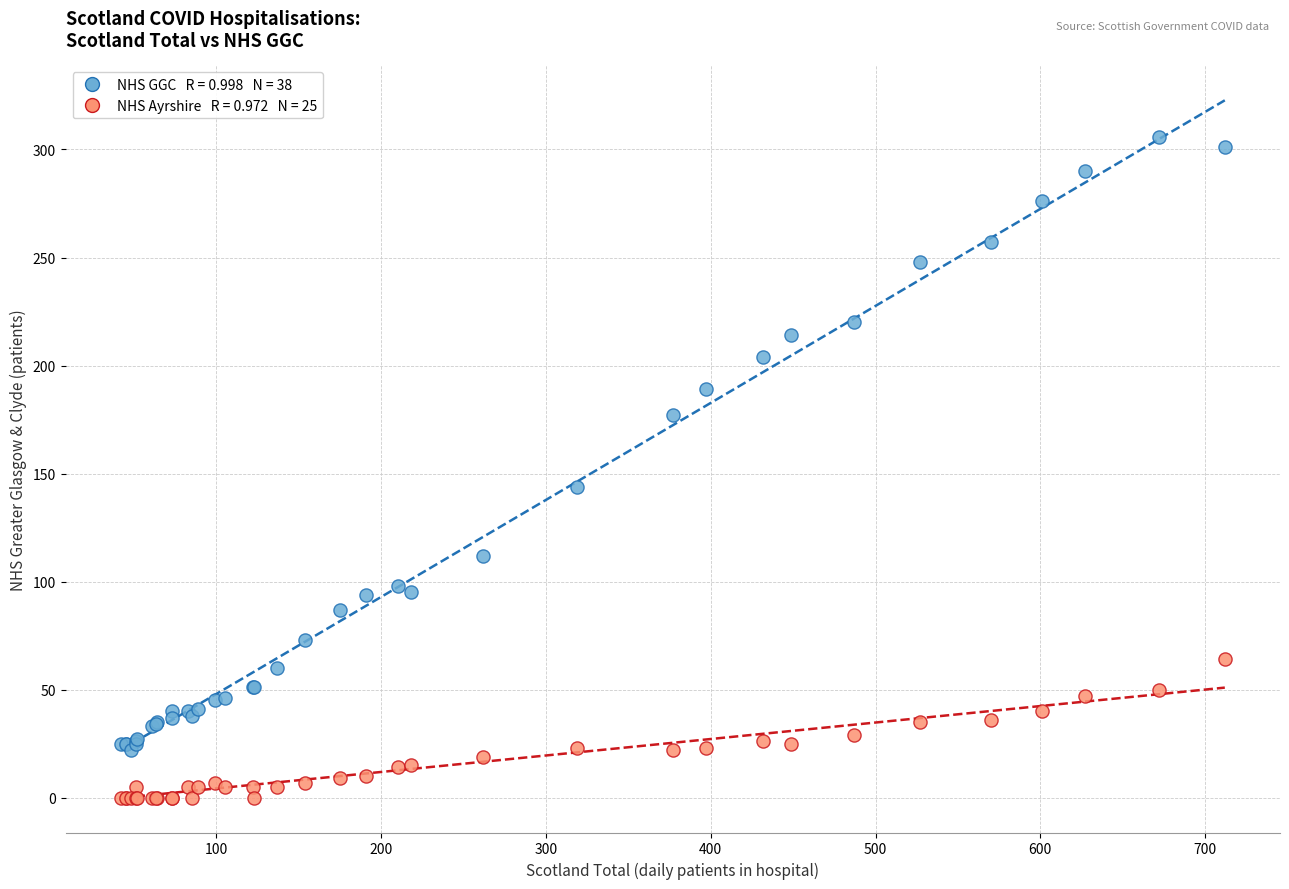

Across all series, what Y value is closest to 153?

144